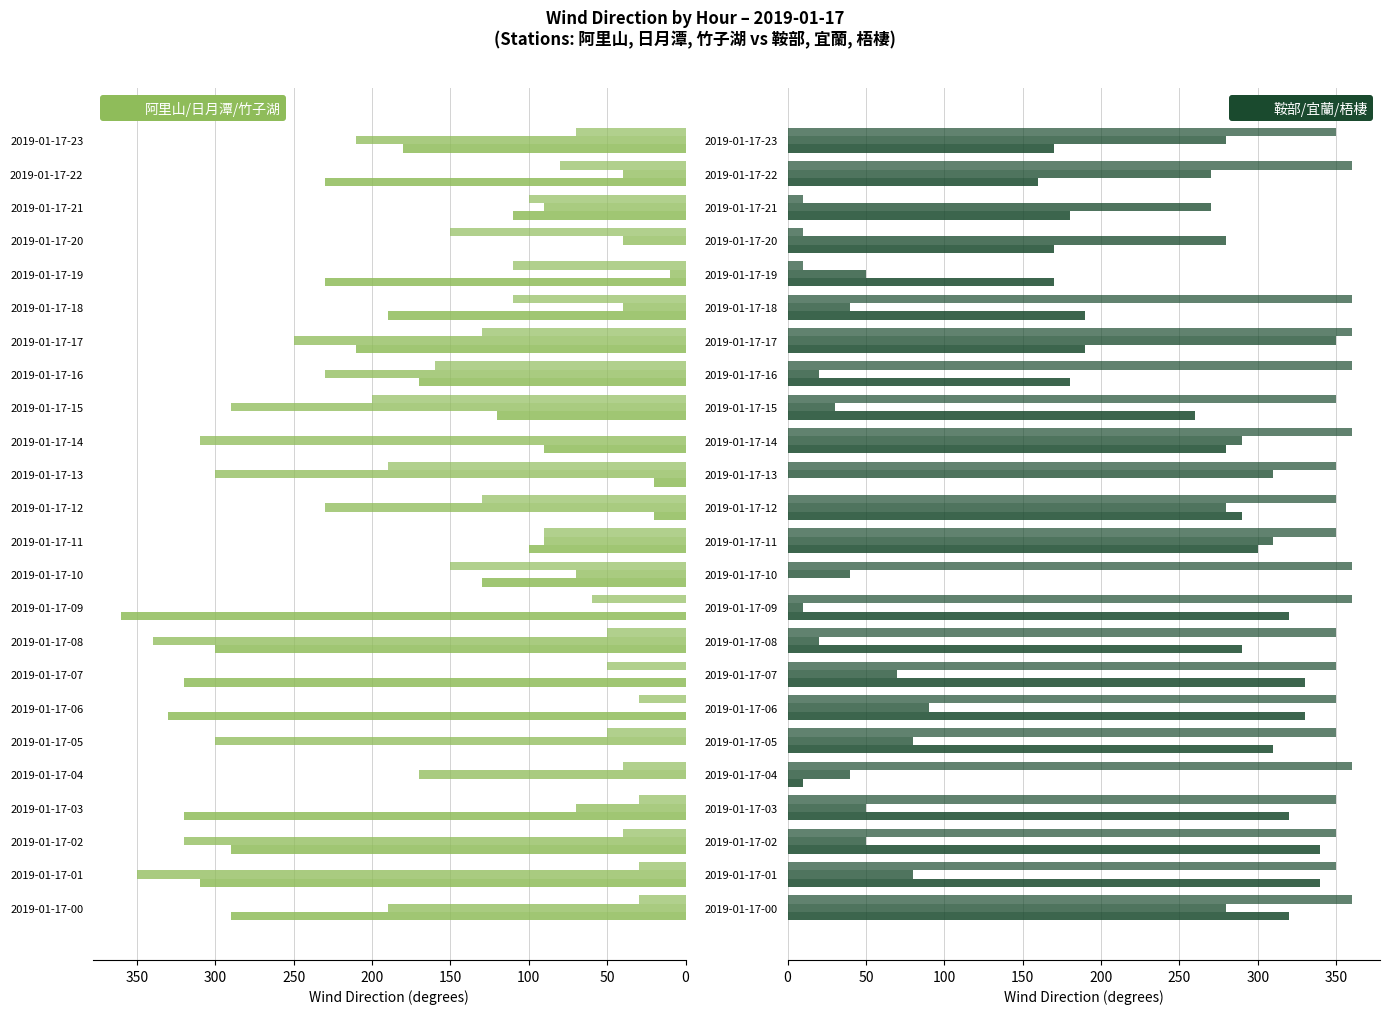

Which category has the highest value in the 阿里山 series?

2019-01-17-09